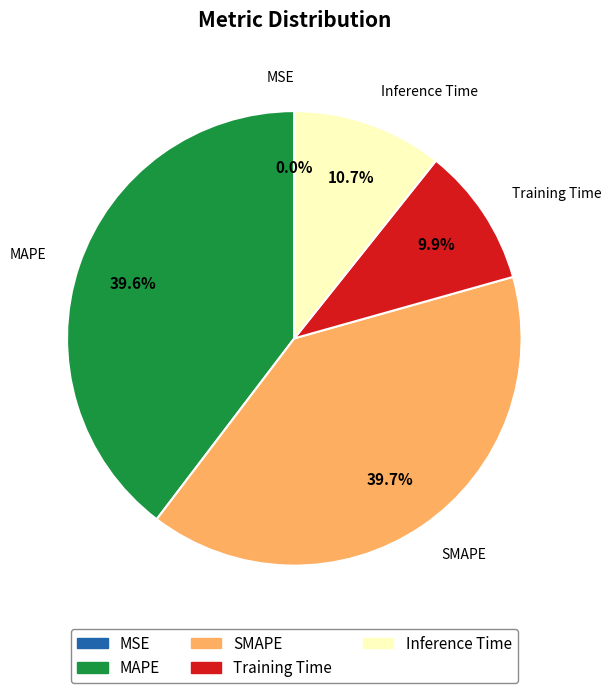

To the nearest percent, what is the average slice percentage?

20%